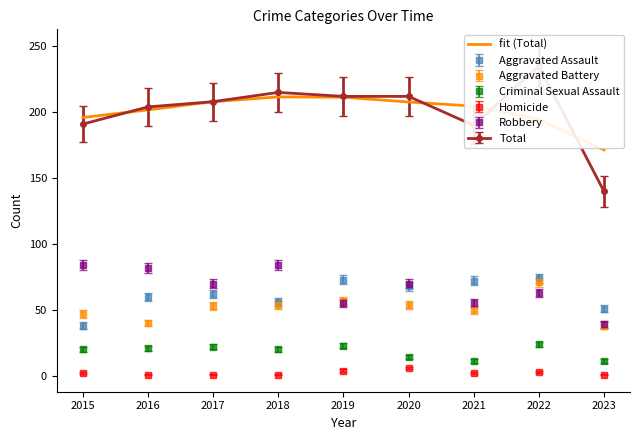

How many data points are above 204?

5